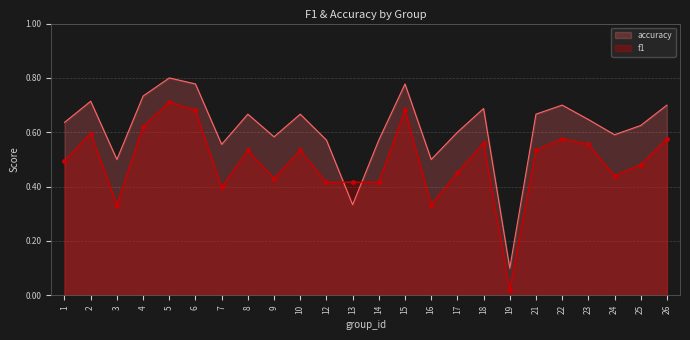

Rank the series by their maximum value, from lowest to highest.

f1, accuracy